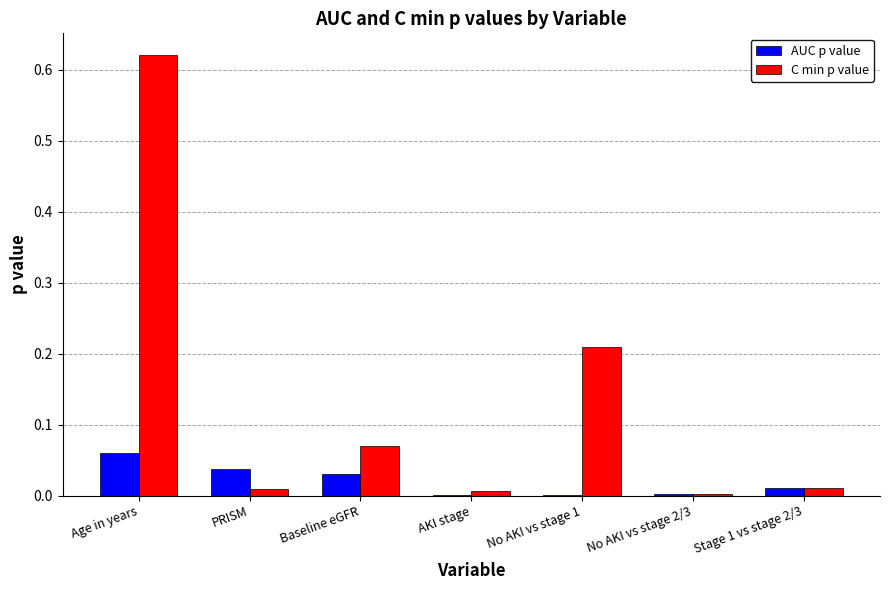

Which label corresponds to the largest value in the chart?

Age in years